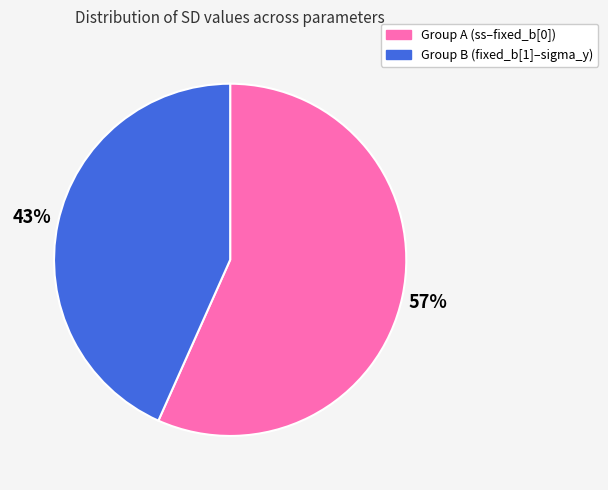

To the nearest percent, what portion does Group A (ss–fixed_b[0]) represent?

57%